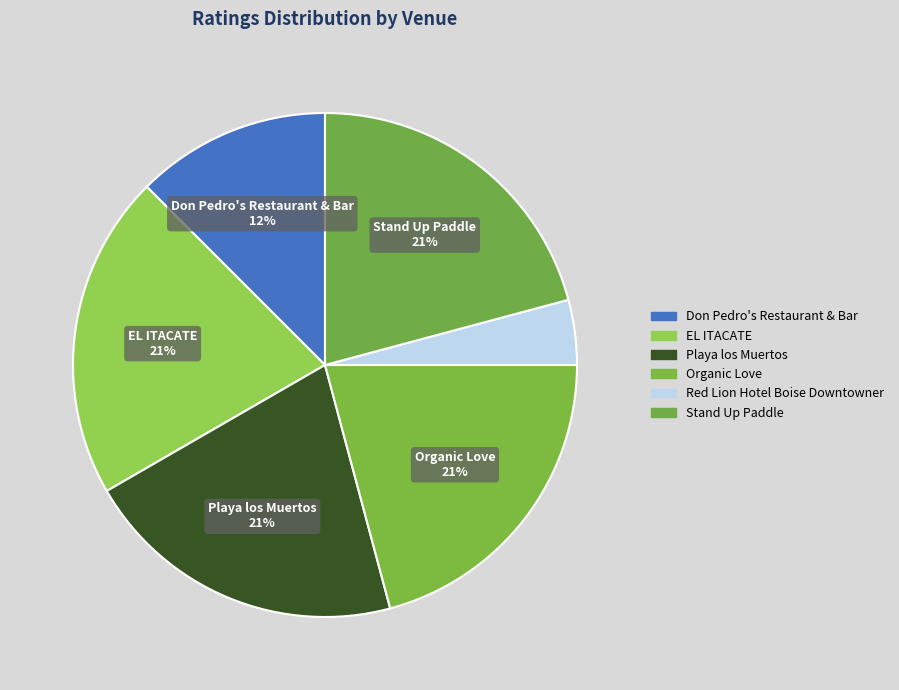

Does any single category account for the majority?

No